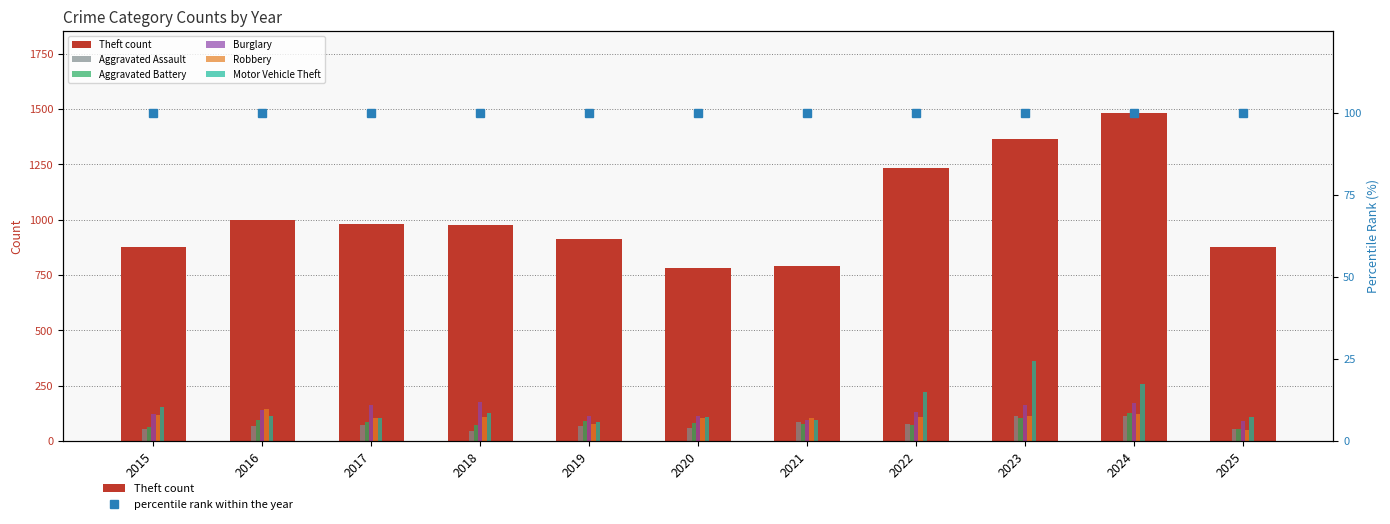

At 2017, list the series in order from largest to smallest.

Theft, Burglary, Robbery, Motor Vehicle Theft, Aggravated Battery, Aggravated Assault